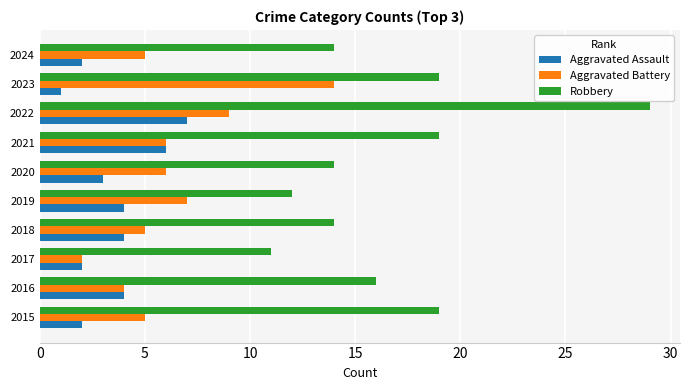

What is the sum of all Aggravated Assault values?

35